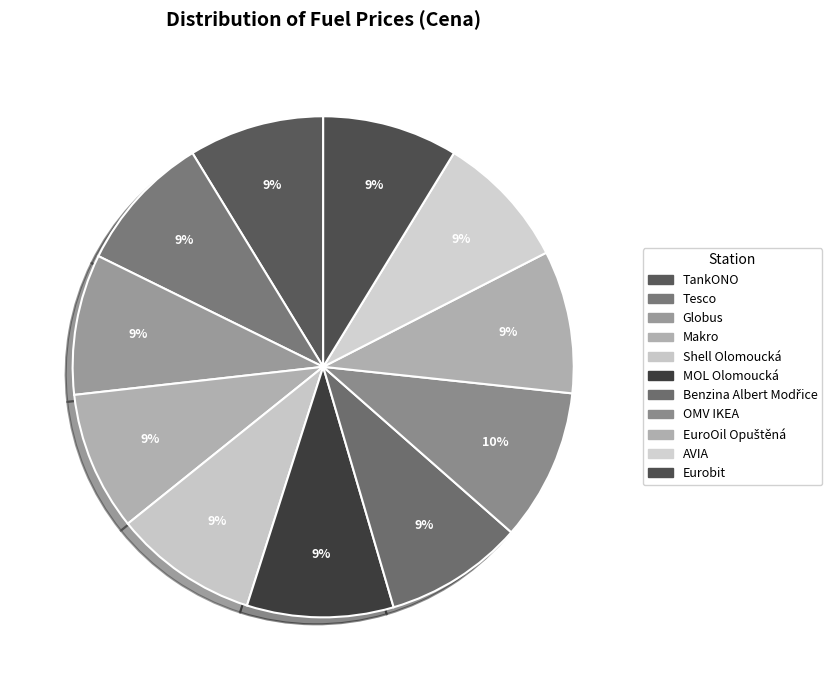

What portion of the pie excludes Makro?

91.0%